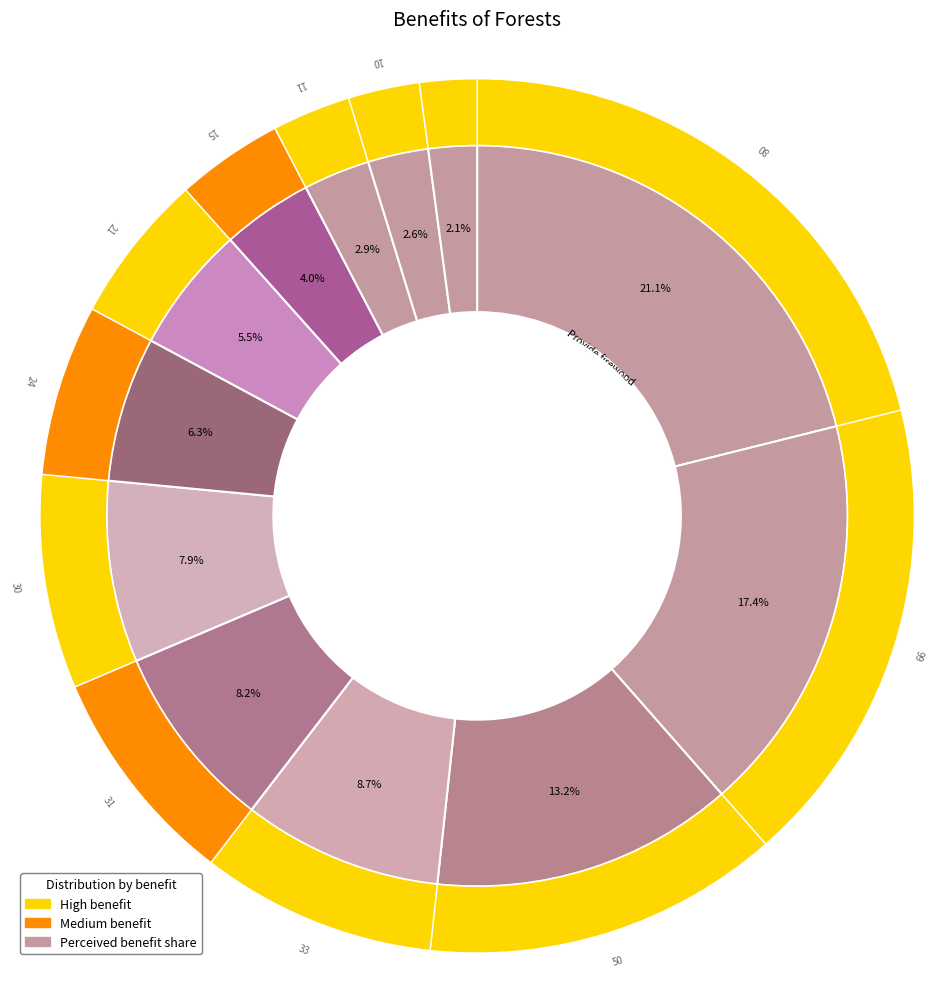

Which category has the smallest portion of the pie?

Makes land habitable